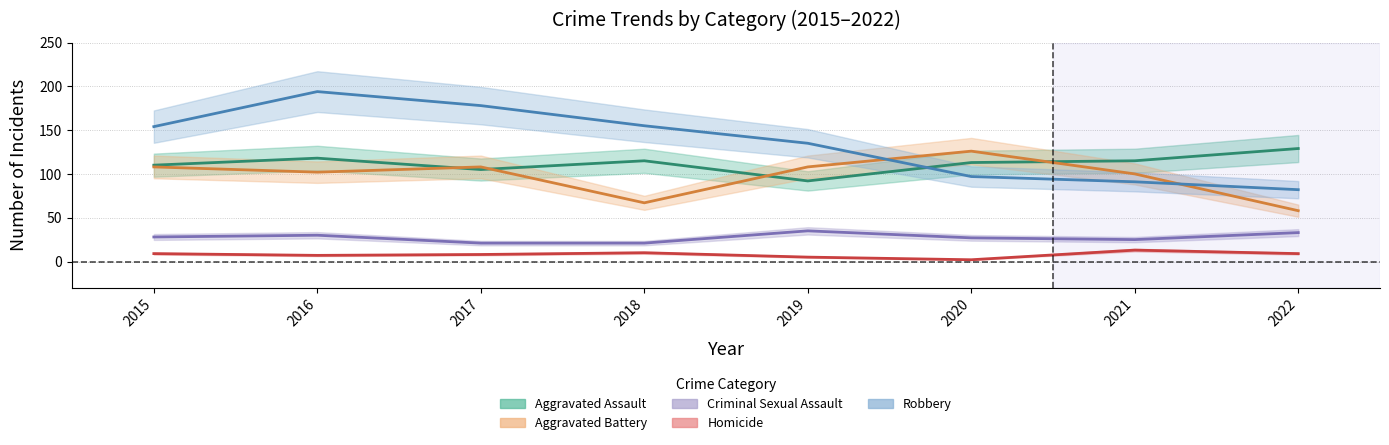

Where is the first local minimum for Aggravated Assault?

2017